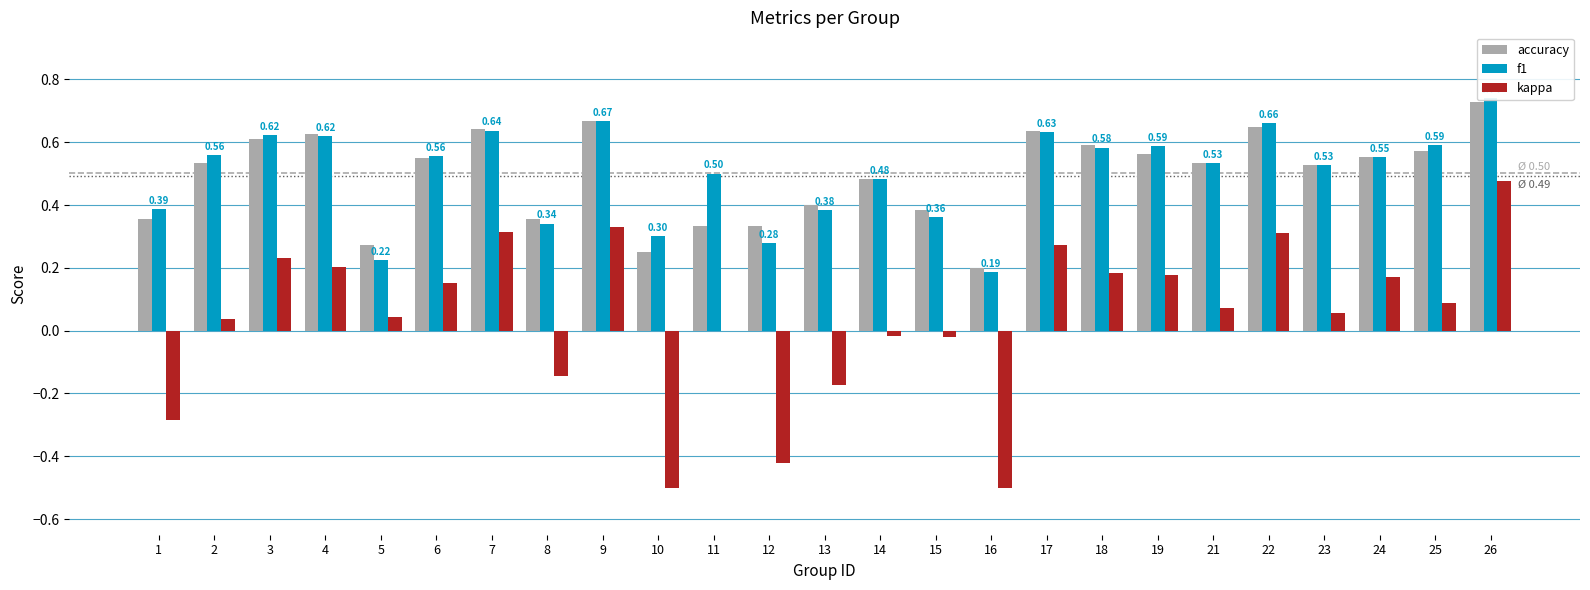

Reading left to right, list all the values displayed in this chart.

accuracy: 1=0.4	2=0.5	3=0.6	4=0.6	5=0.3	6=0.6	7=0.6	8=0.4	9=0.7	10=0.2	11=0.3	12=0.3	13=0.4	14=0.5	15=0.4	16=0.2	17=0.6	18=0.6	19=0.6	21=0.5	22=0.6	23=0.5	24=0.6	25=0.6	26=0.7
f1: 1=0.4	2=0.6	3=0.6	4=0.6	5=0.2	6=0.6	7=0.6	8=0.3	9=0.7	10=0.3	11=0.5	12=0.3	13=0.4	14=0.5	15=0.4	16=0.2	17=0.6	18=0.6	19=0.6	21=0.5	22=0.7	23=0.5	24=0.6	25=0.6	26=0.7
kappa: 1=-0.3	2=0.0	3=0.2	4=0.2	5=0.0	6=0.2	7=0.3	8=-0.1	9=0.3	10=-0.5	11=0.0	12=-0.4	13=-0.2	14=-0.0	15=-0.0	16=-0.5	17=0.3	18=0.2	19=0.2	21=0.1	22=0.3	23=0.1	24=0.2	25=0.1	26=0.5